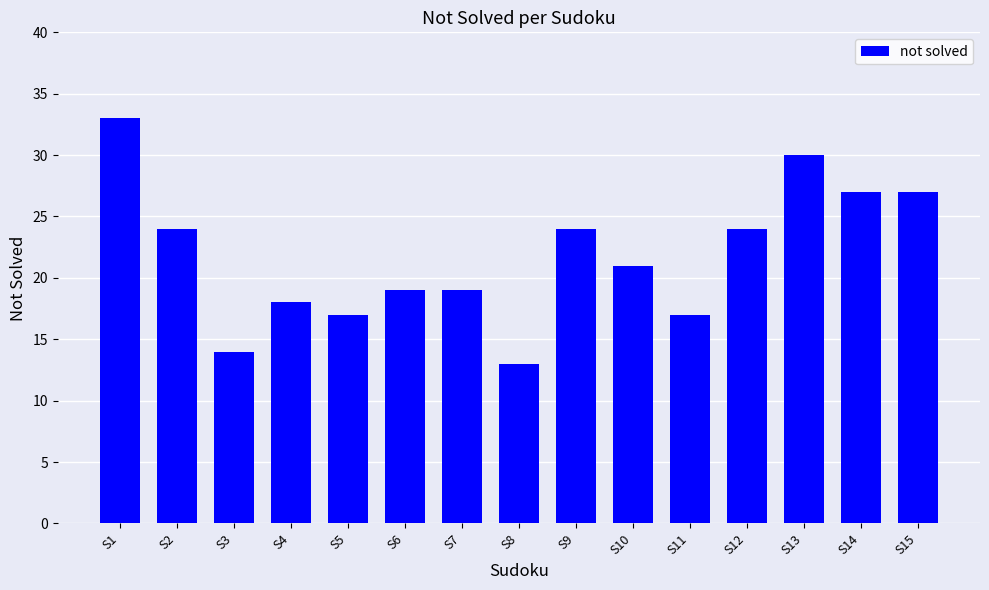

Count the number of categories in the chart.

15